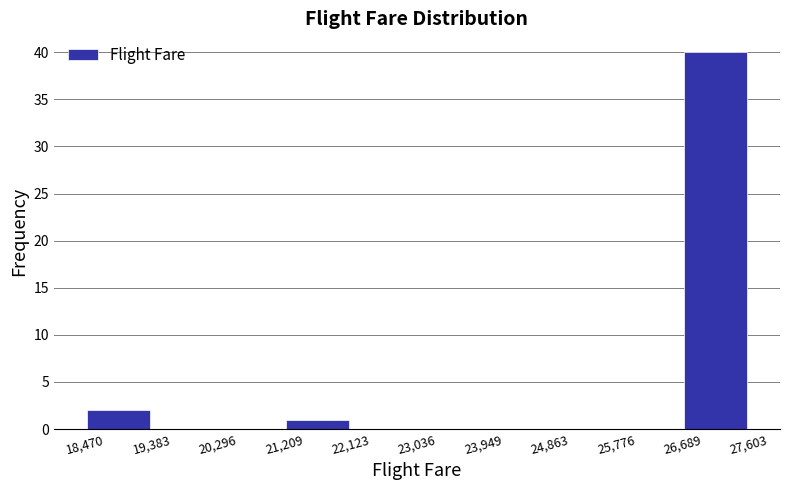

Reading left to right, list every bar in this chart as the range it spans on the x-axis followed by its height. The values are not printed on the chart, so give them approximately, as read against the axis.

18,470 to 19,383: 2
19,383 to 20,296: 0
20,296 to 21,209: 0
21,209 to 22,123: 1
22,123 to 23,036: 0
23,036 to 23,949: 0
23,949 to 24,863: 0
24,863 to 25,776: 0
25,776 to 26,689: 0
26,689 to 27,603: 40